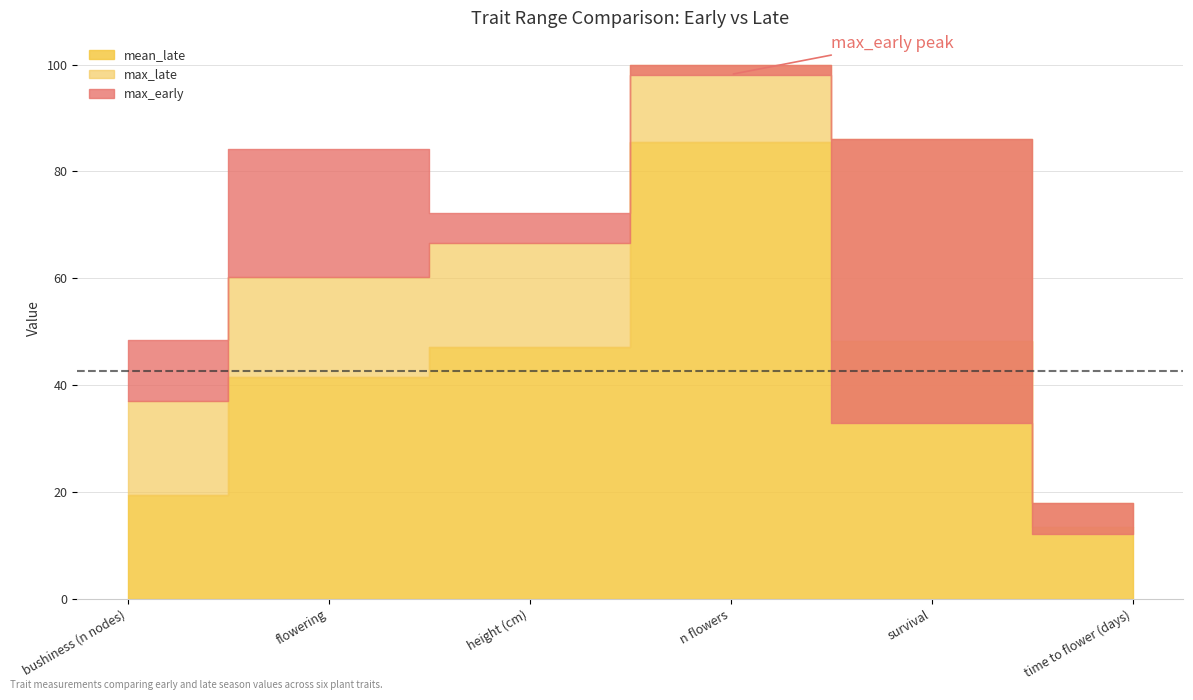

Which series ends up on top after the final intersection of max_early and mean_late?

mean_late